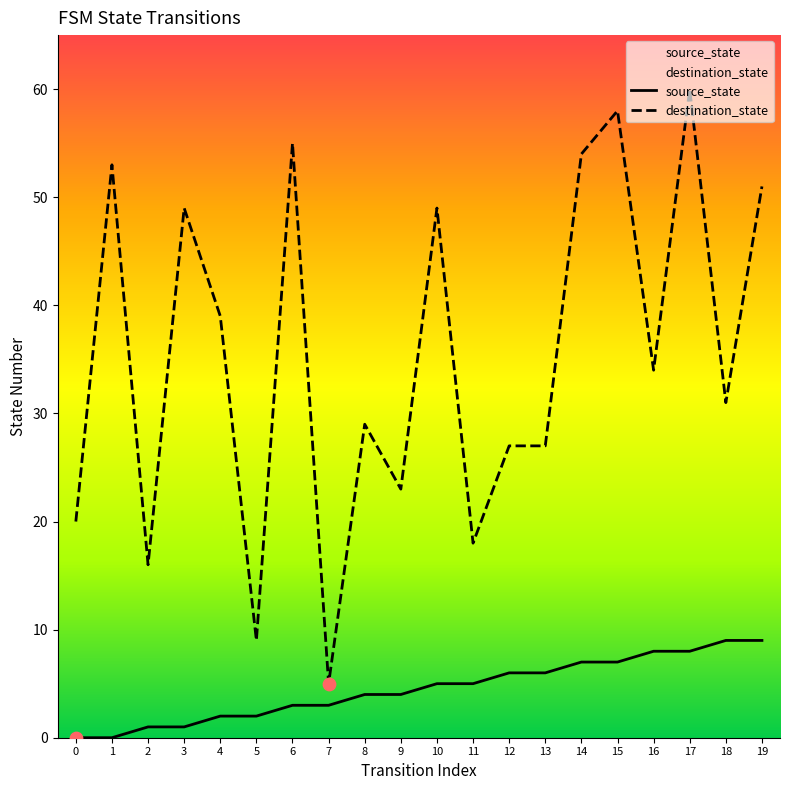

At how many categories does at least one series exceed 41?

8